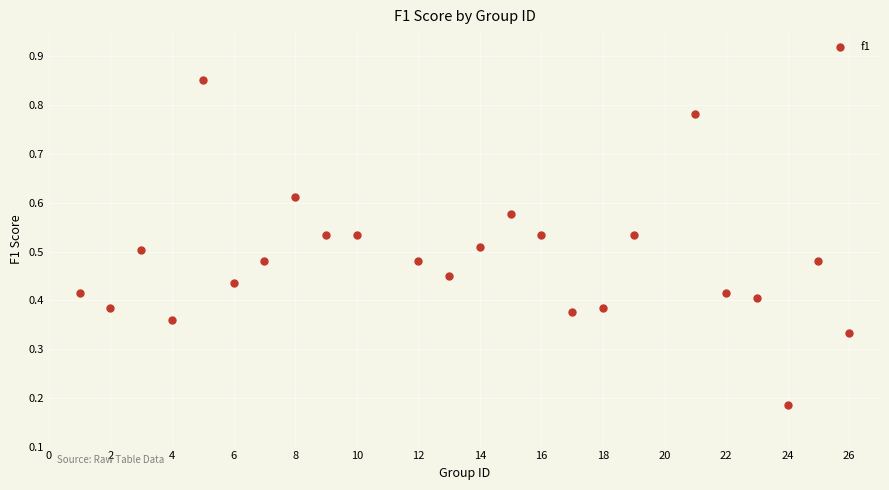

What is the range of X values (max minus min)?

25.0